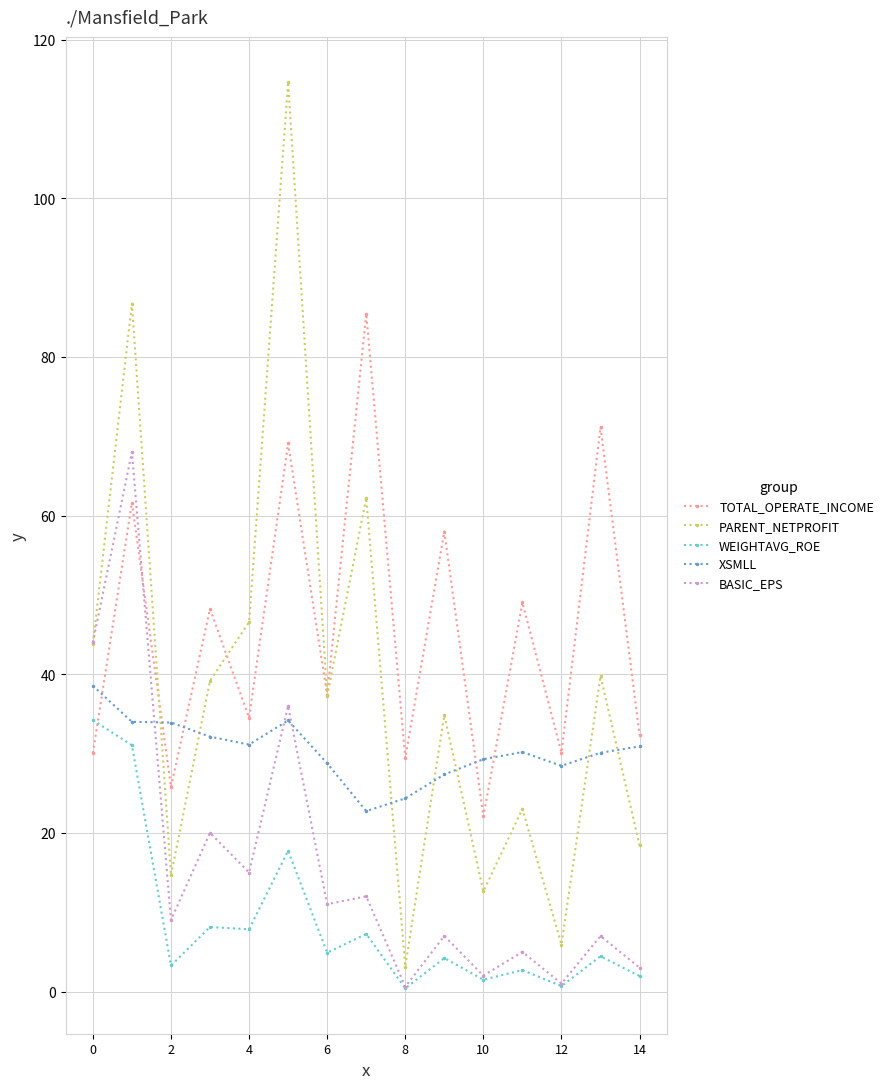

After their last crossing, which series has the higher values: PARENT_NETPROFIT or XSMLL?

XSMLL